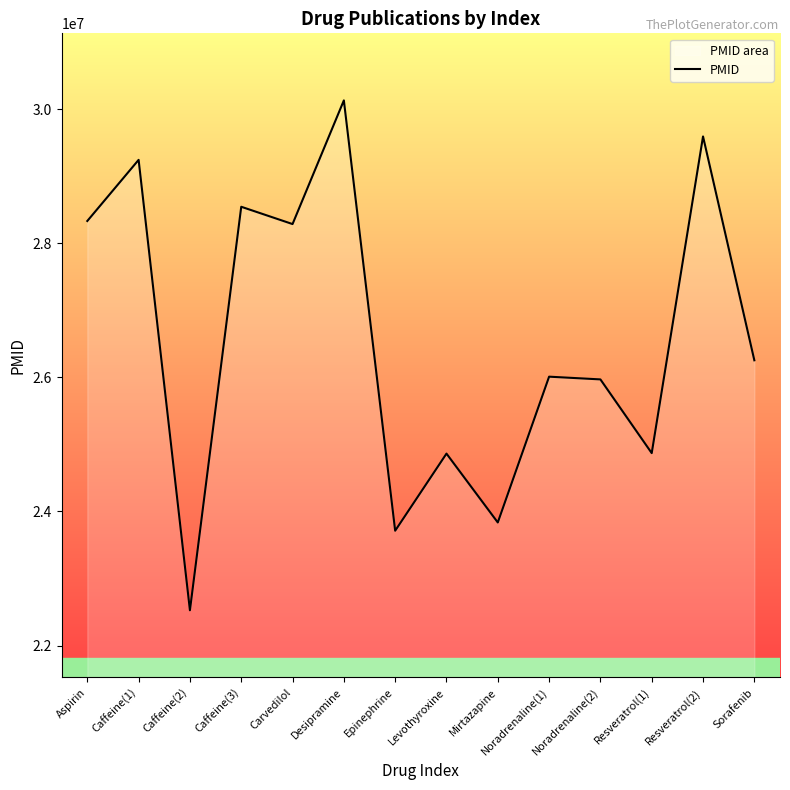

What is the maximum value shown in the chart?

30130302